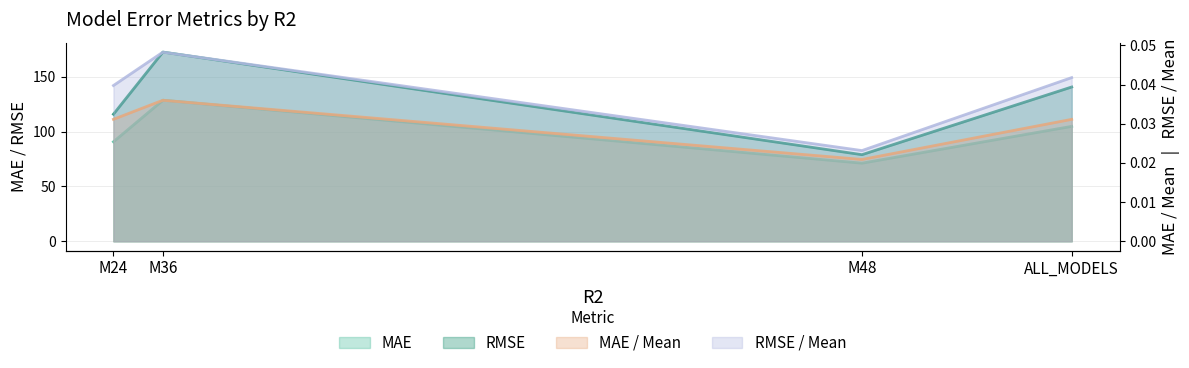

At which label does MAE first exceed 104?

M36